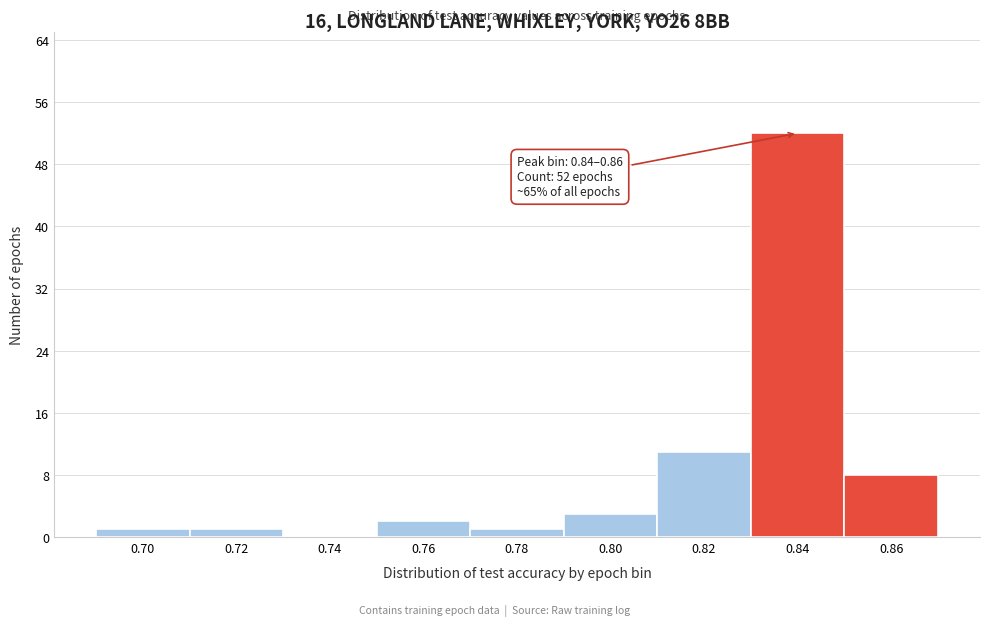

Reading left to right, what are all the values shown in this chart?

0.70=1	0.72=1	0.74=0	0.76=2	0.78=1	0.80=3	0.82=11	0.84=52	0.86=8